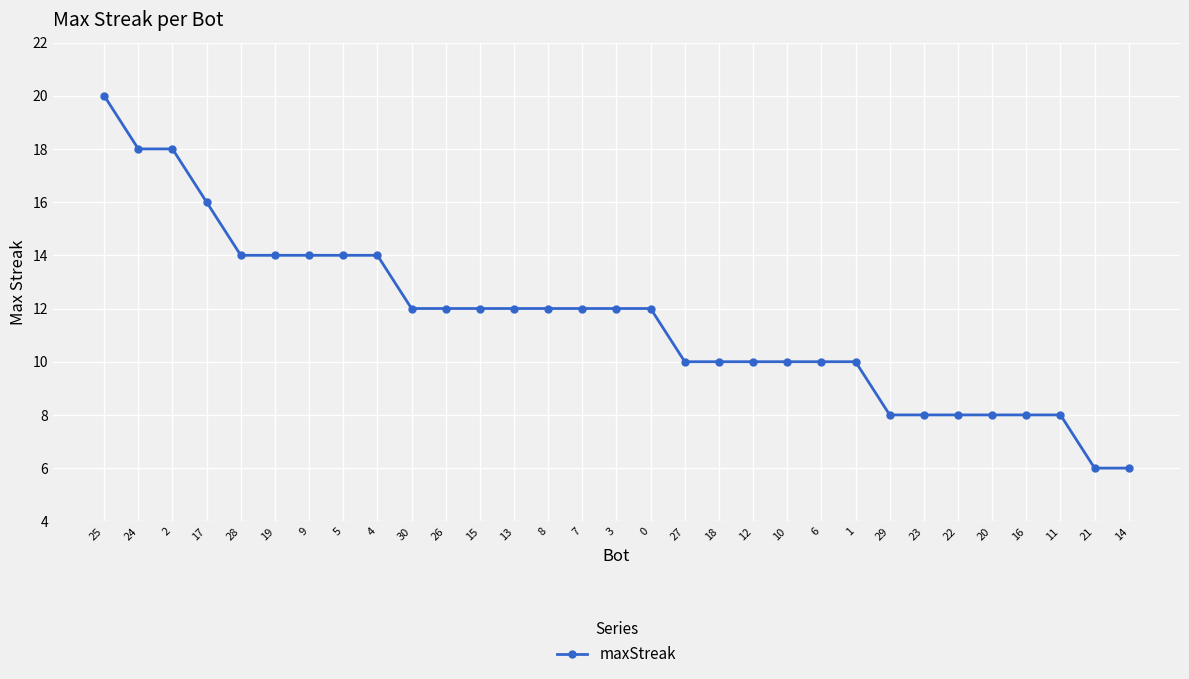

What is the value of the 29th point from the left?

8